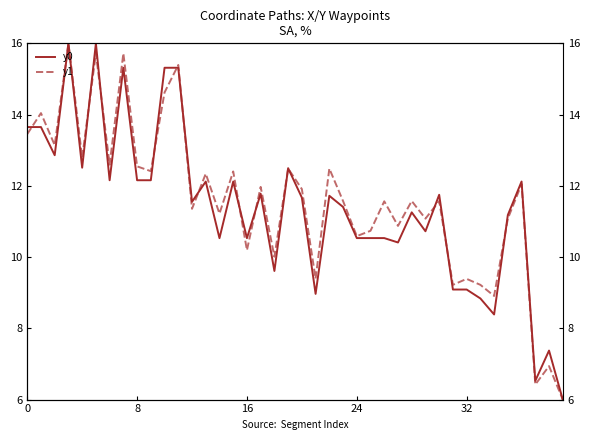

The value of y0 at 0 is 22.3. True or false?

False